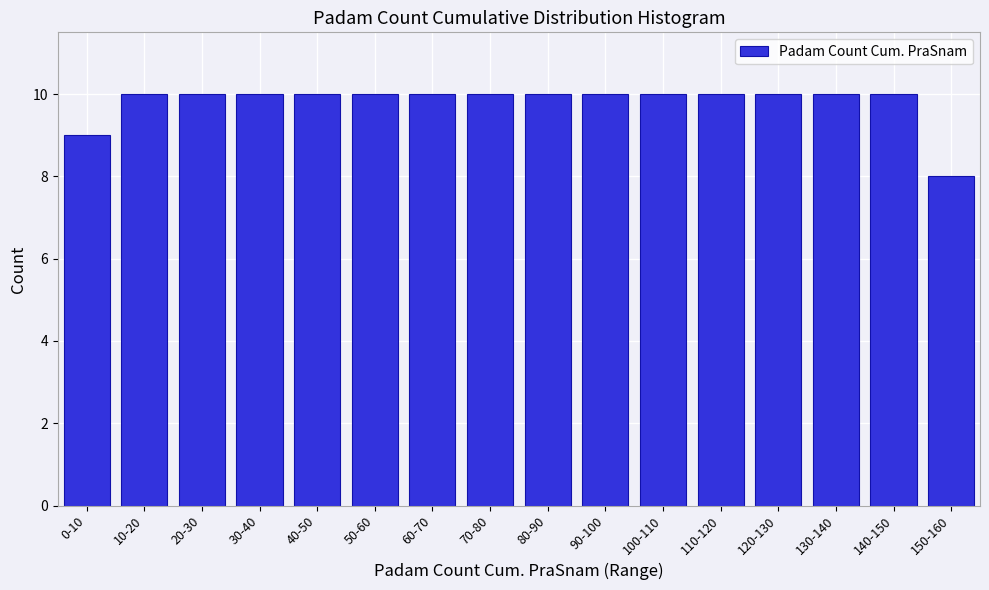

Reading left to right, what are all the values shown in this chart?

9	10	10	10	10	10	10	10	10	10	10	10	10	10	10	8